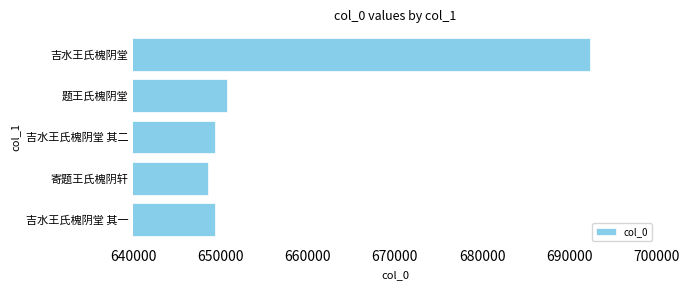

Which label corresponds to the largest value in the chart?

吉水王氏槐阴堂